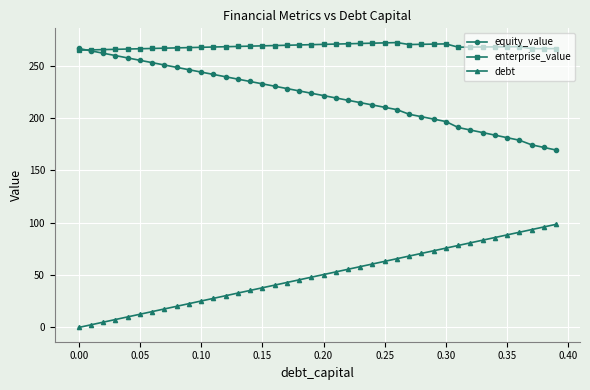

True or false: equity_value and debt cross at least once.

False